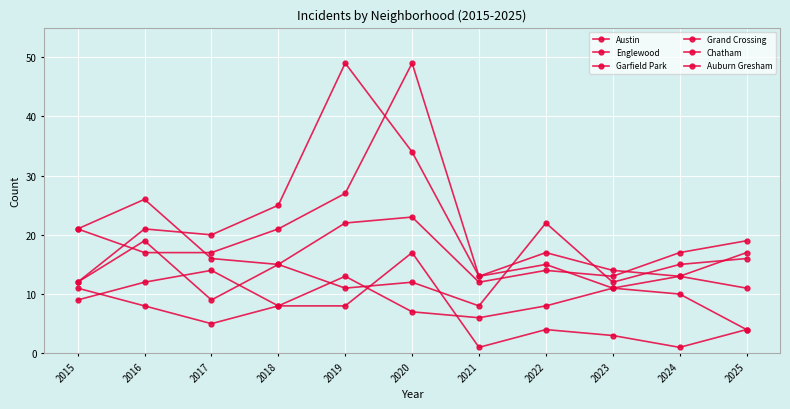

Count the number of categories in the chart.

11